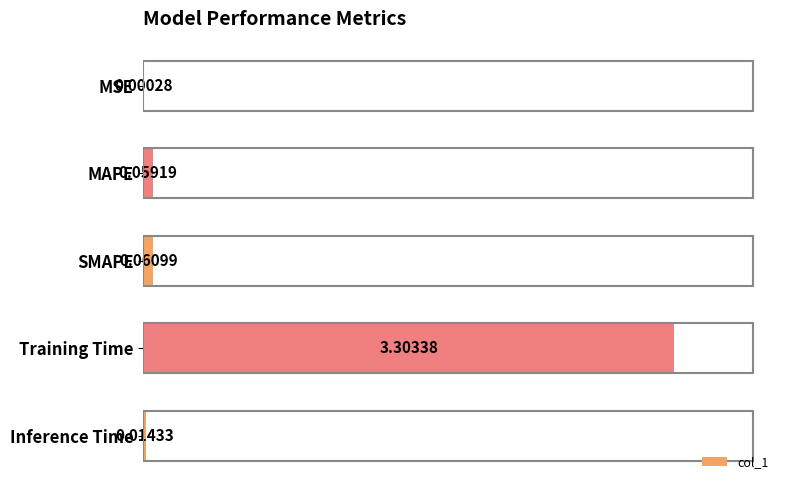

What is the average value?

0.7